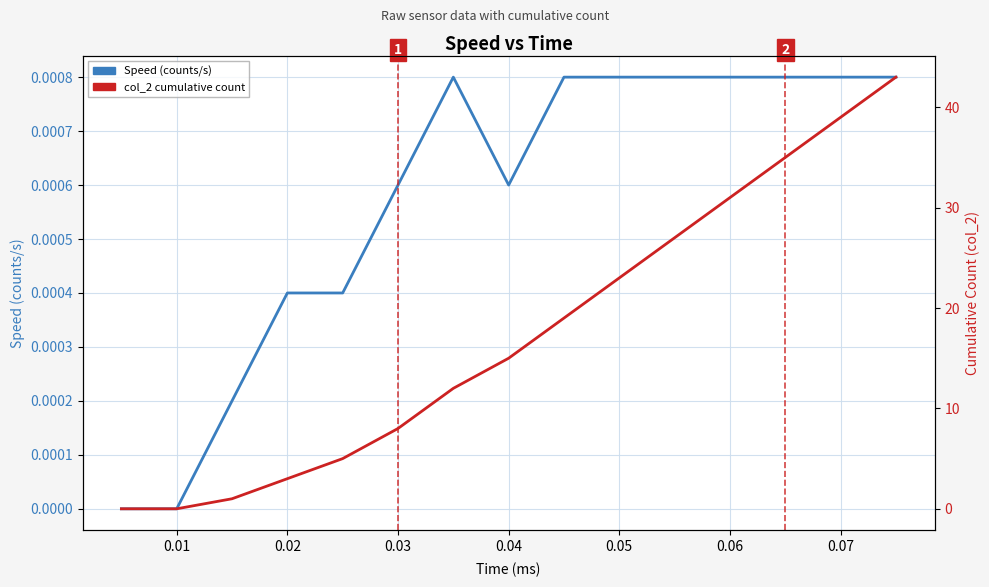

Count the Speed (counts/s) values in the range 0 to 1.

15